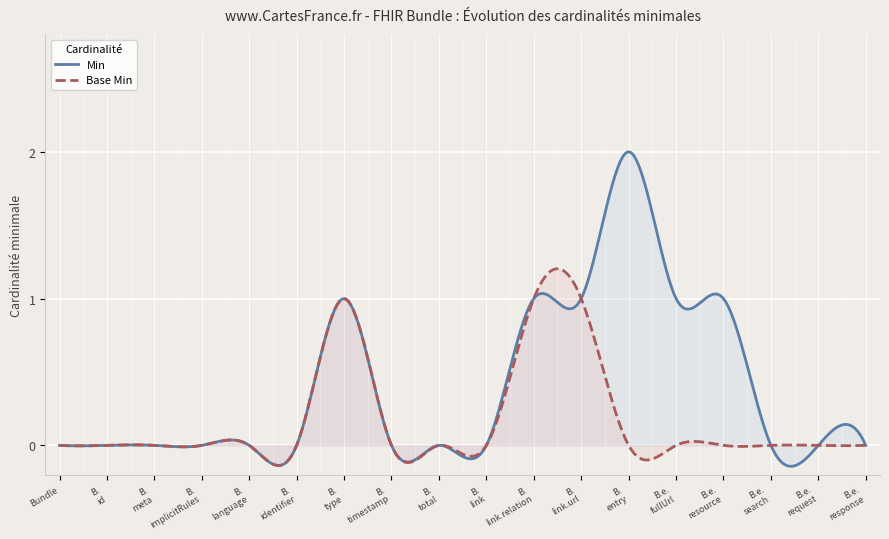

Which category has the lowest value in the Base Min series?

Bundle